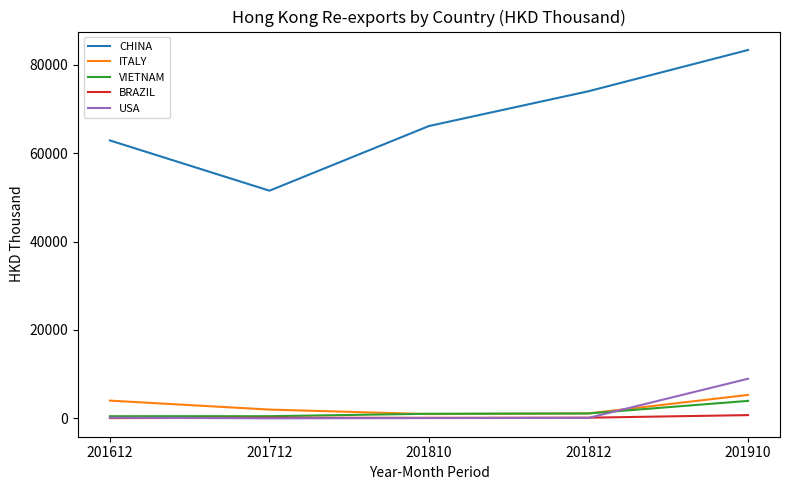

Rank the series by their maximum value, from lowest to highest.

BRAZIL, VIETNAM, ITALY, USA, CHINA